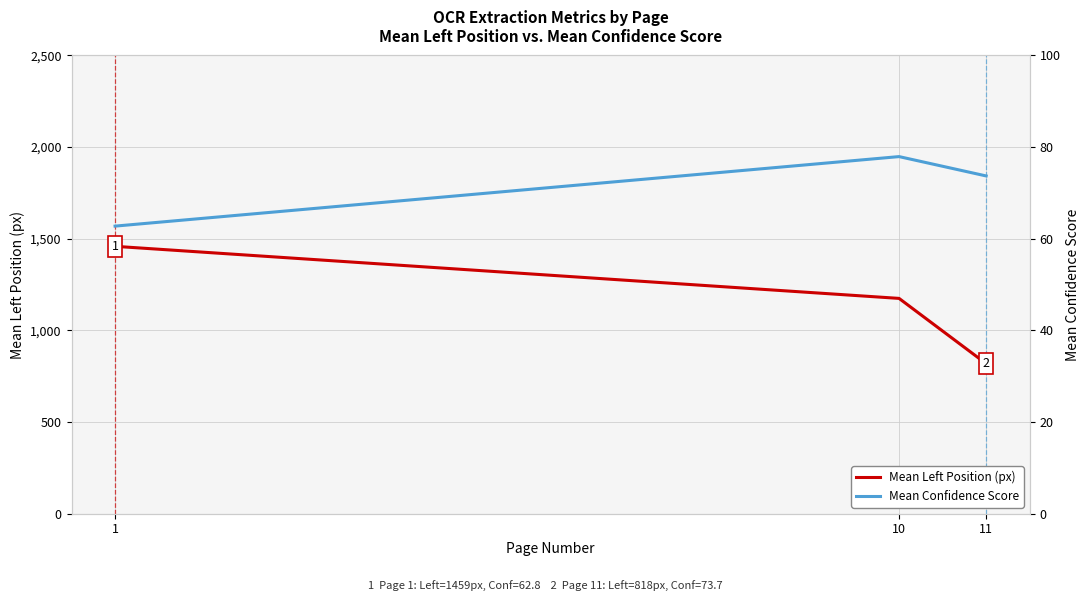

What is the sum of all Mean Left Position (px) values?

3451.7